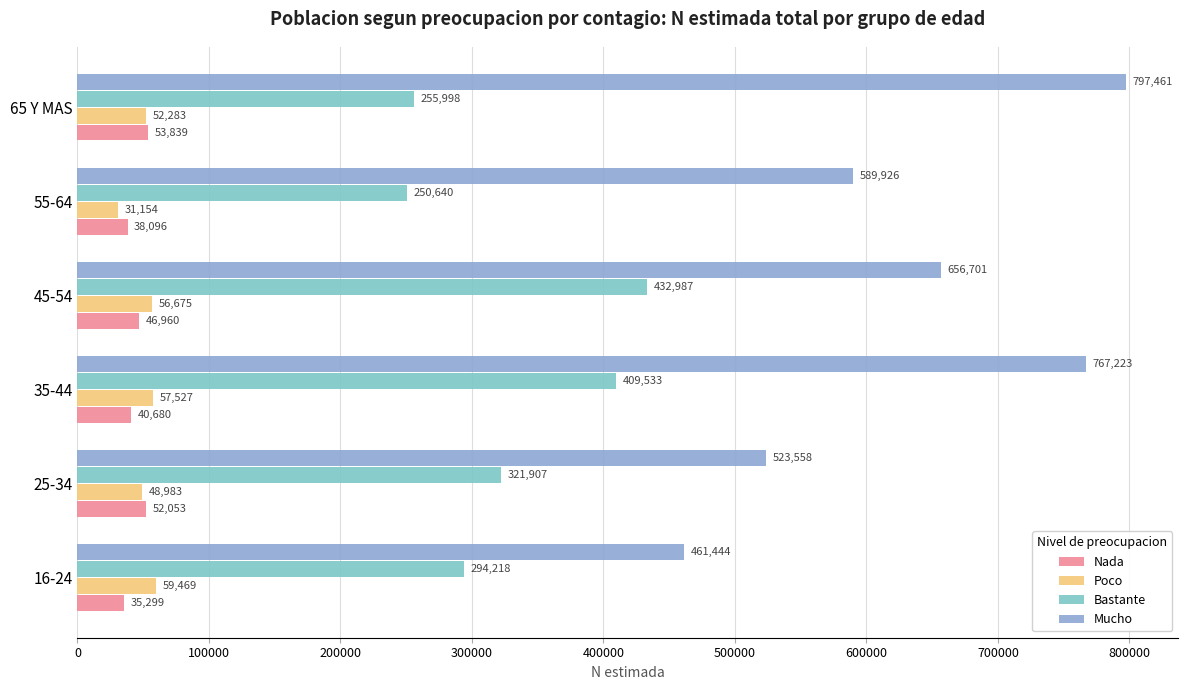

What is the value of the Poco bar at the 6th from the left?

52283